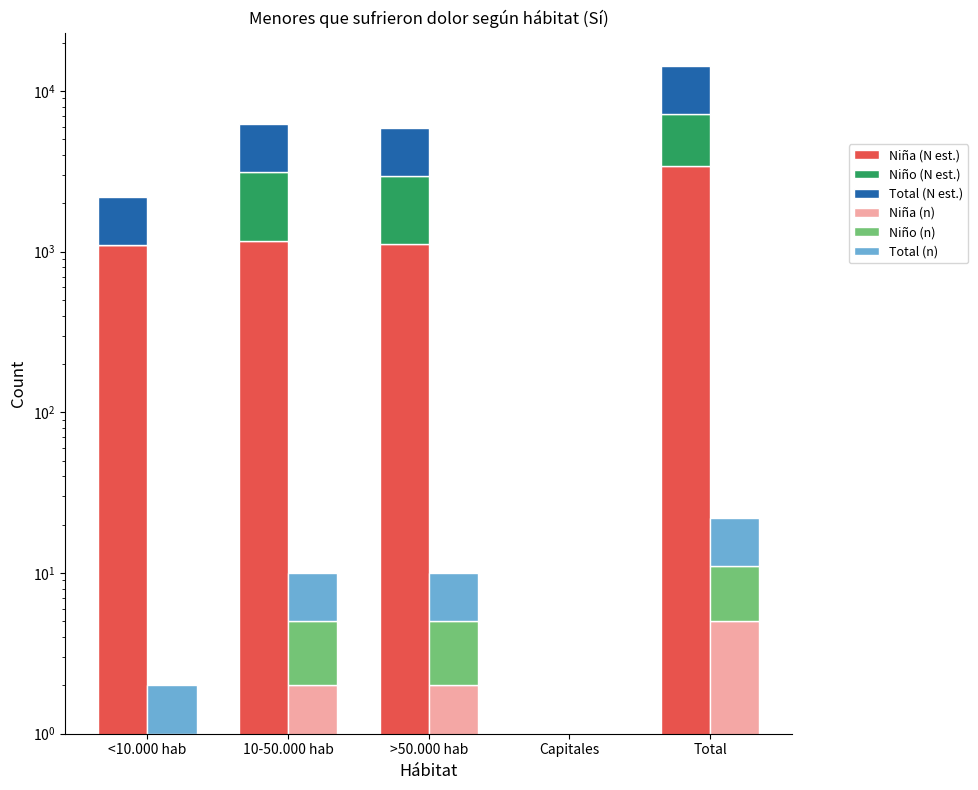

At how many categories does at least one series exceed 7046?

1